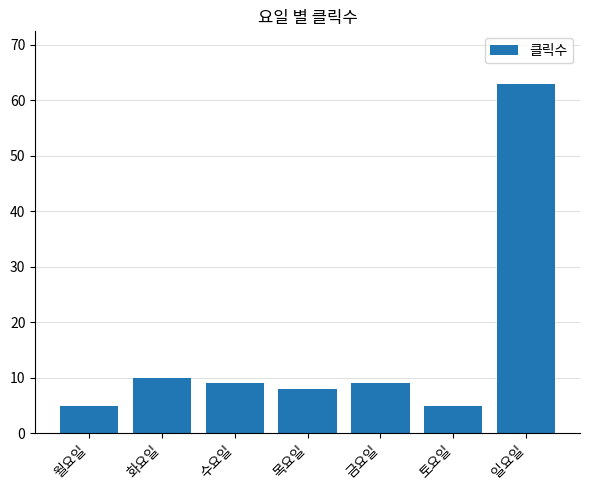

What is the average value?

16